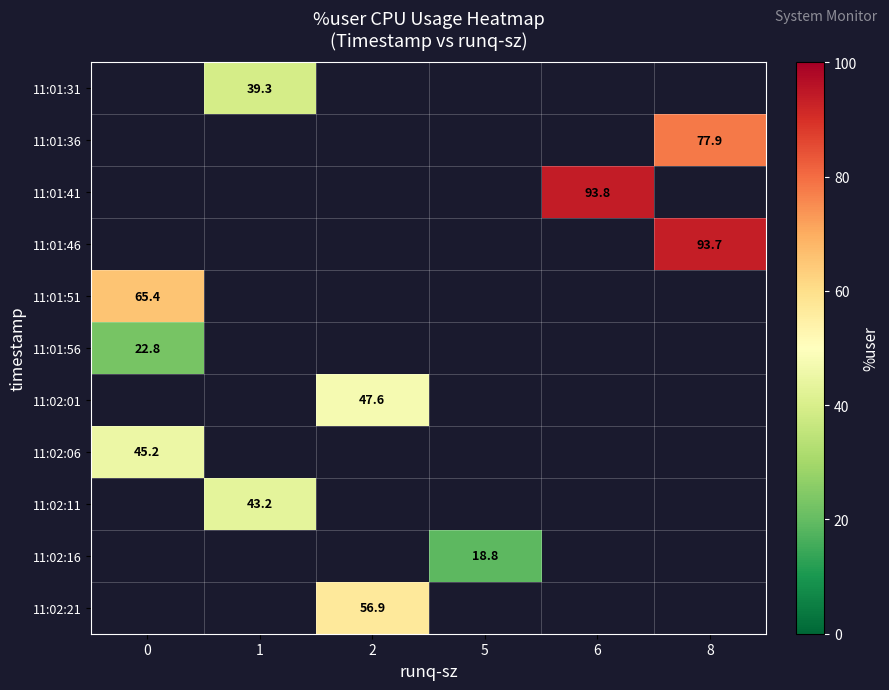

How many series are shown in this chart?

11